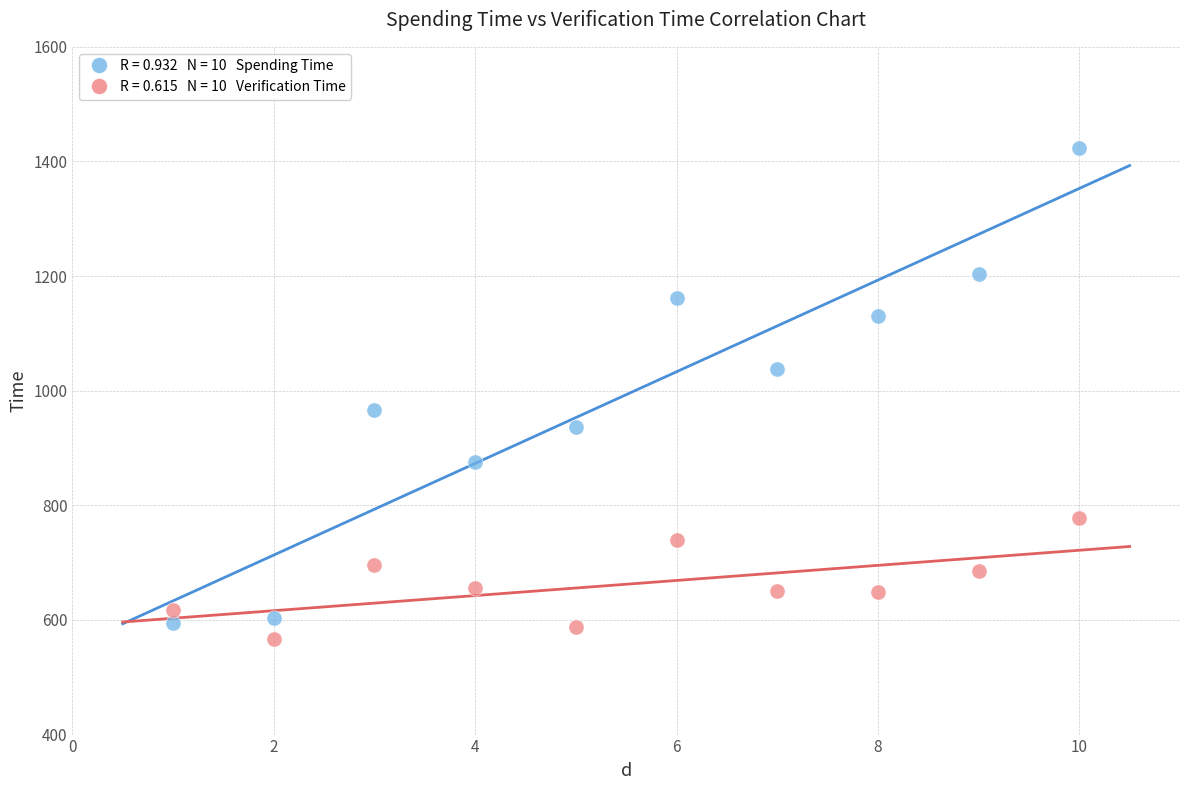

Across all data points, what is the range of X values (max minus min)?

9.0